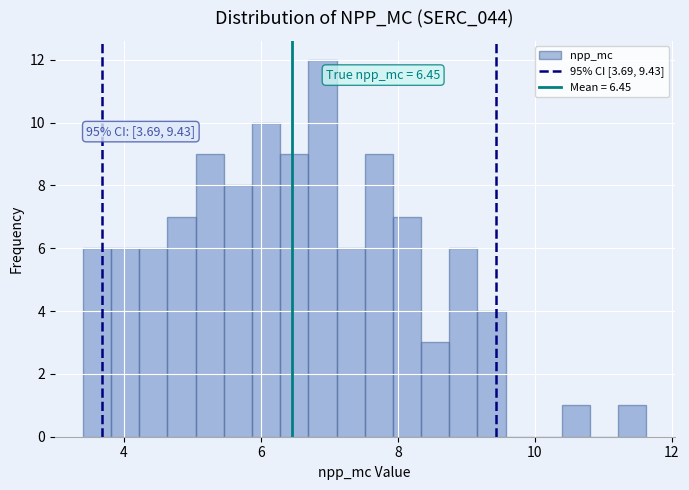

Read against the x-axis, roughly where is the centre of the tallest bar?

6.8